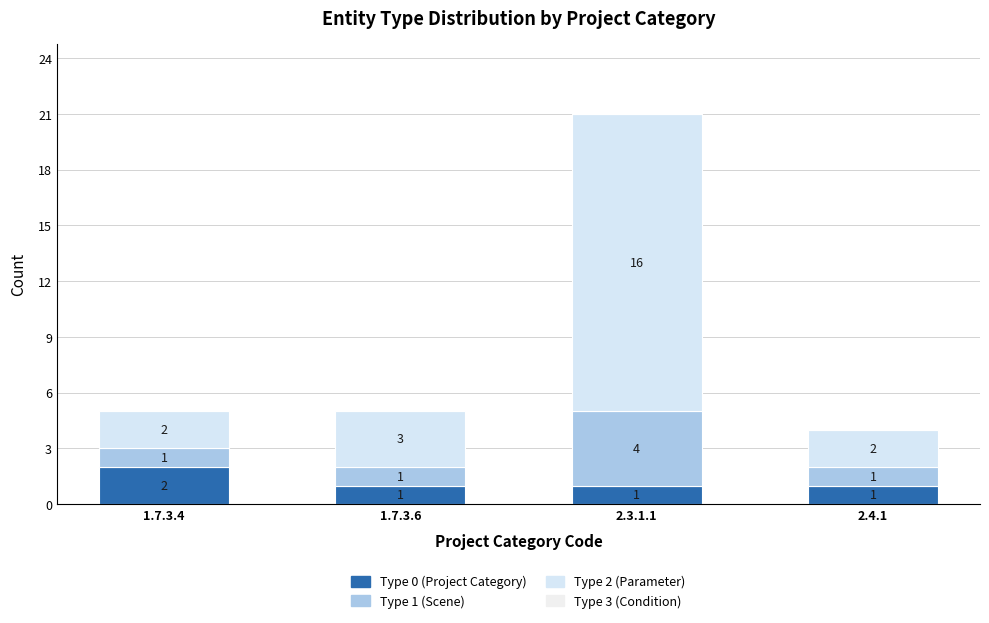

The value of Type 2 (Parameter) at 1.7.3.6 is 5. True or false?

False